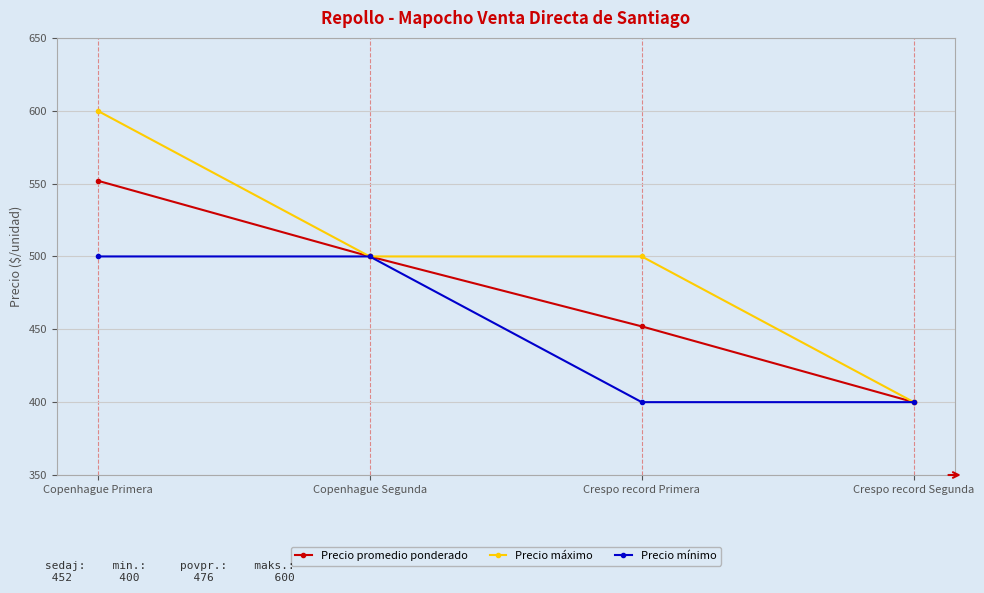

How many lines are shown in the chart?

3